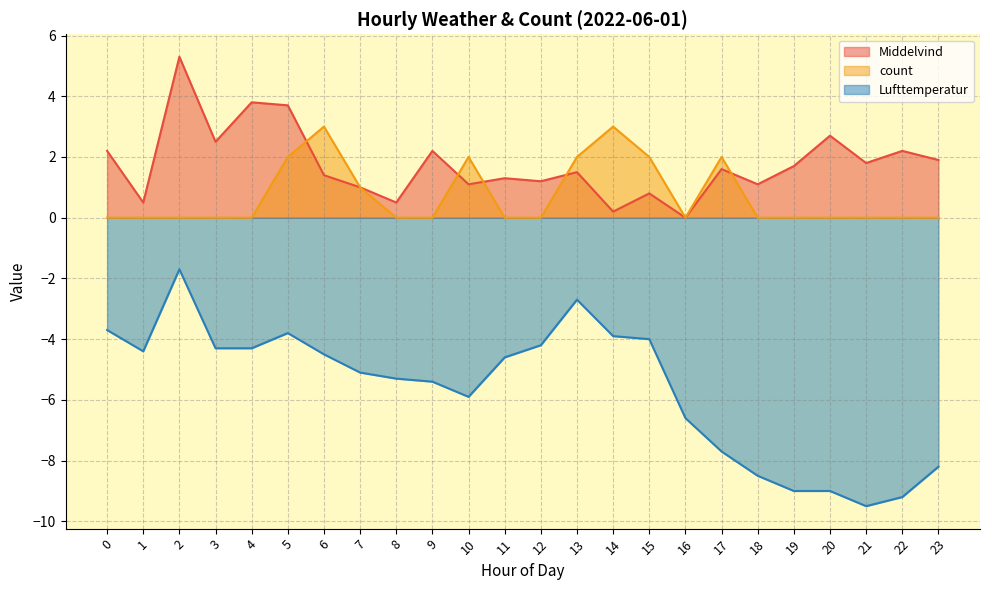

What is the difference between the highest and lowest values at 21?

11.3